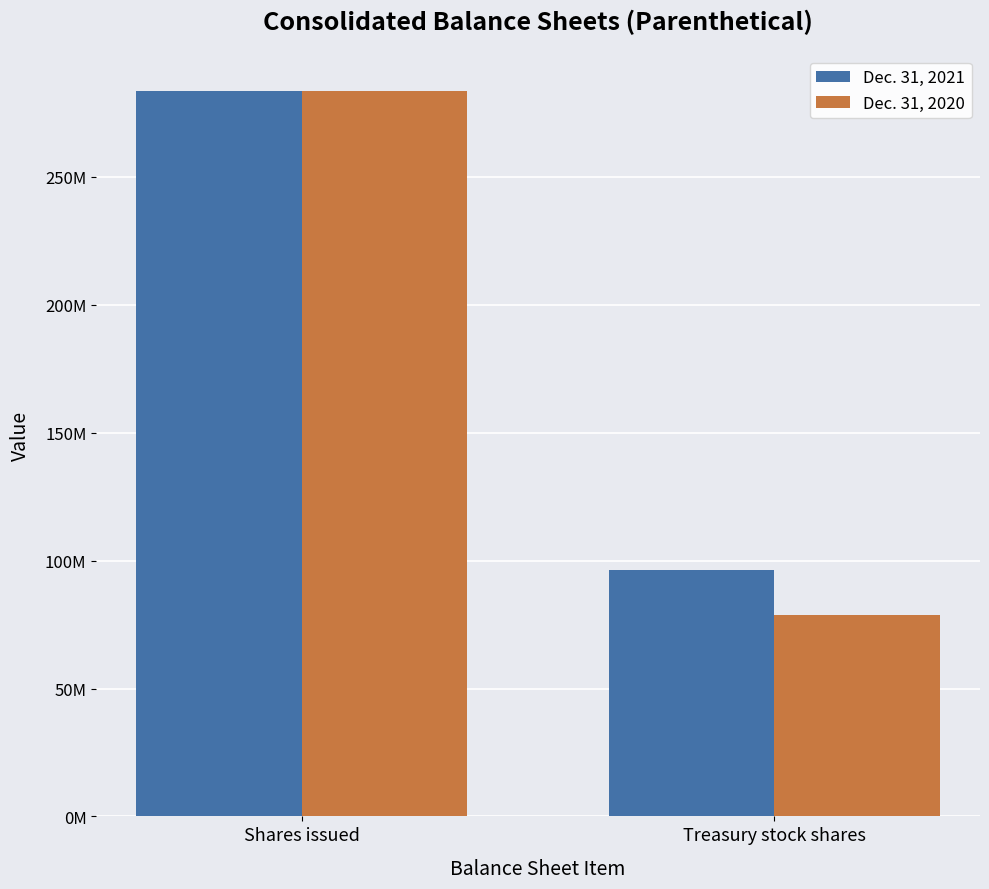

At which label is Dec. 31, 2020 closest to 181350000?

Shares issued